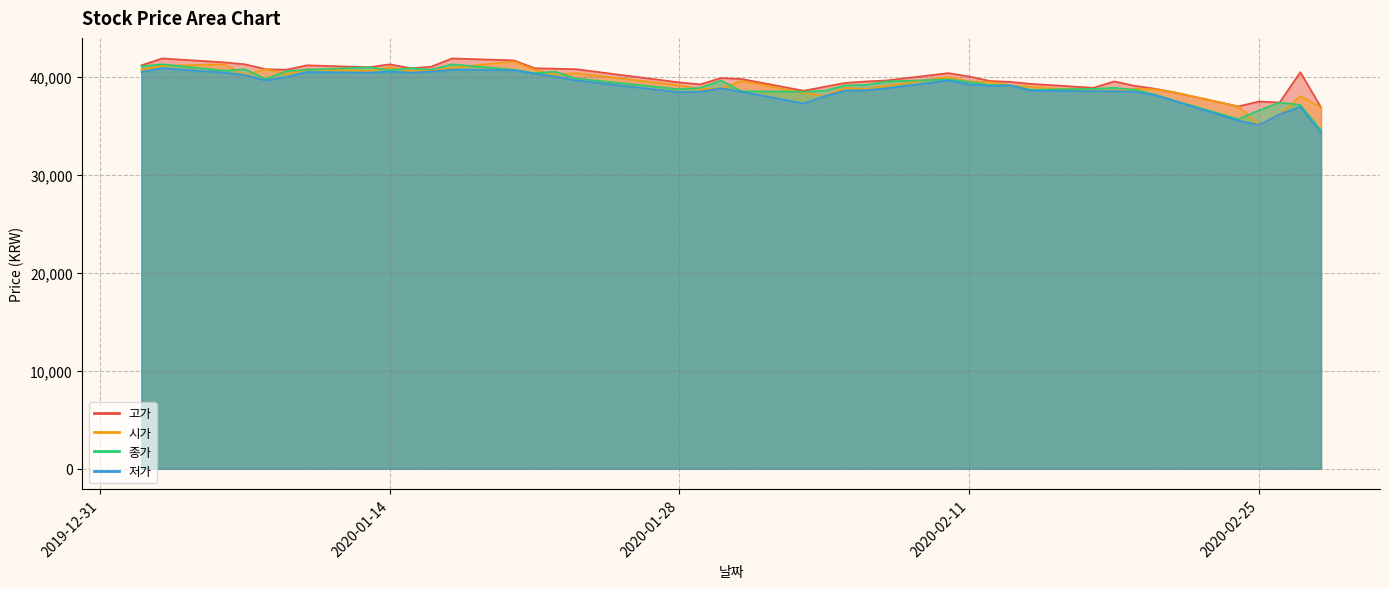

At which label does 시가 first exceed 39500?

2020-01-02